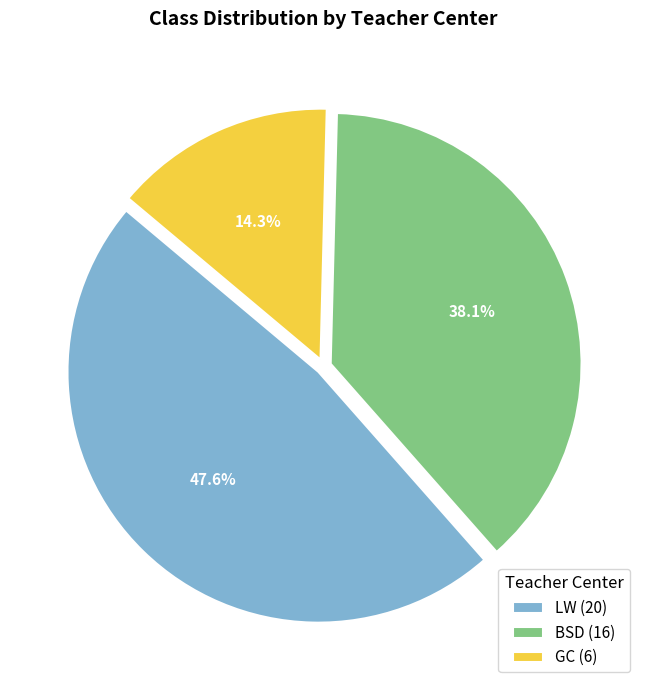

Is GC (6) the majority of the pie?

No